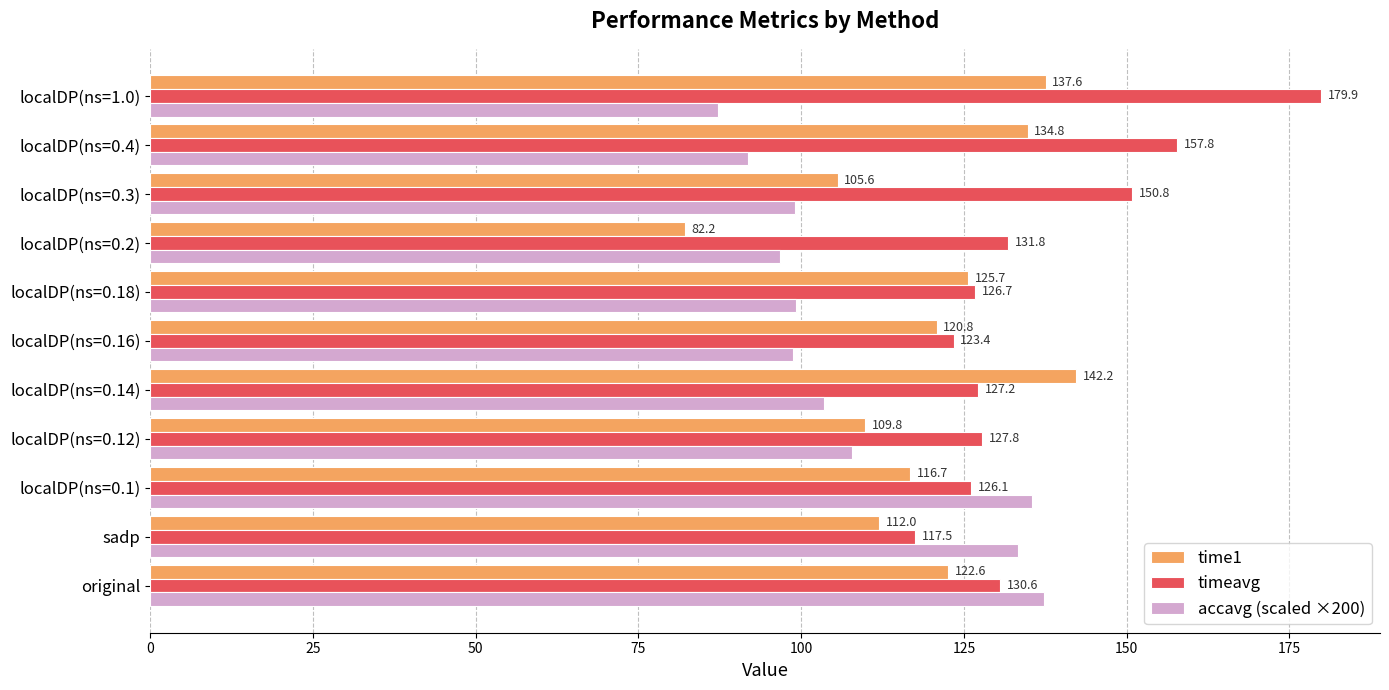

What is the difference between the maximum and second lowest values in the time1 series?

36.6